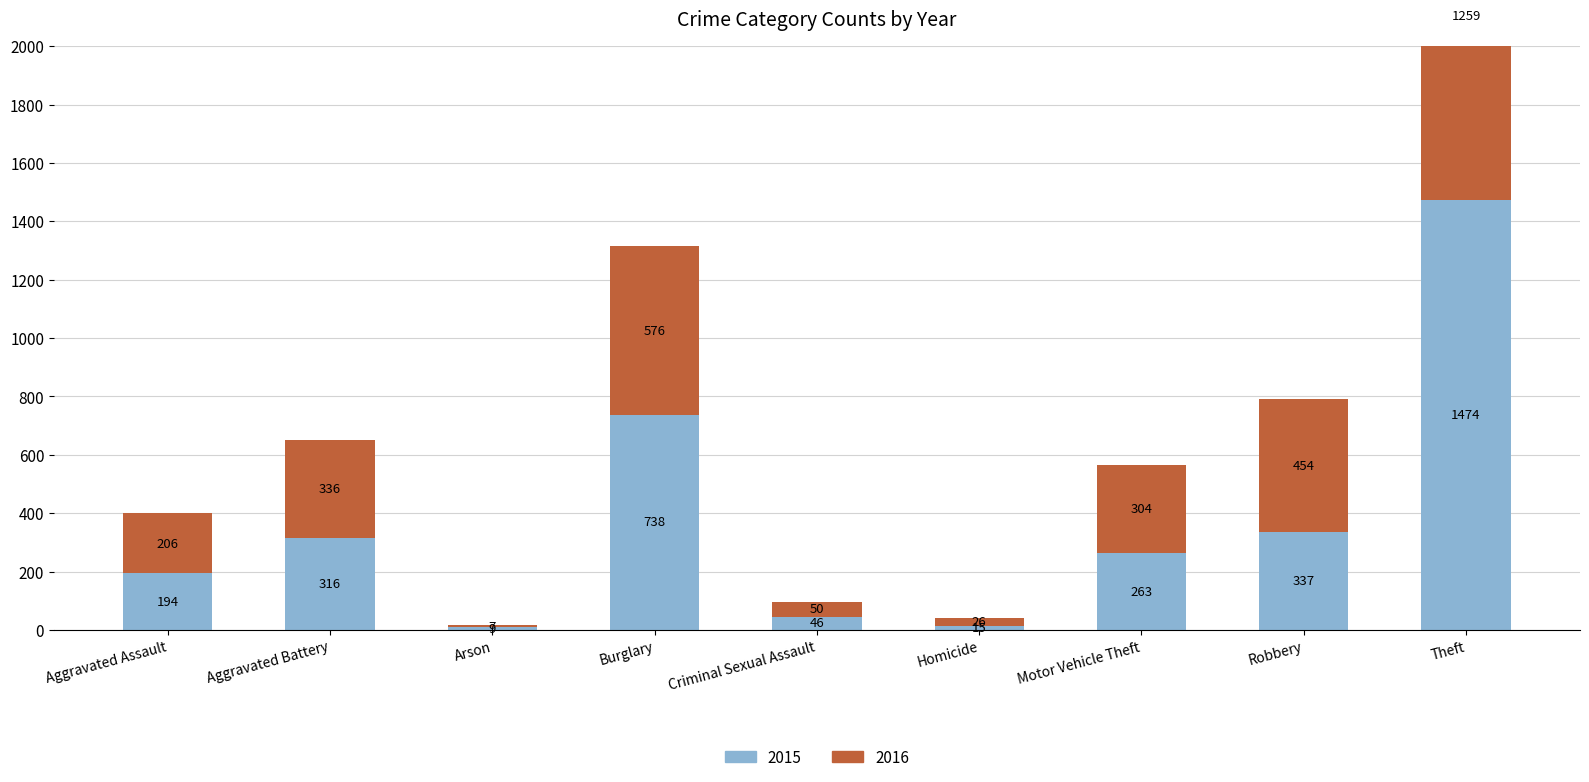

Which series has the widest spread of values?

2015